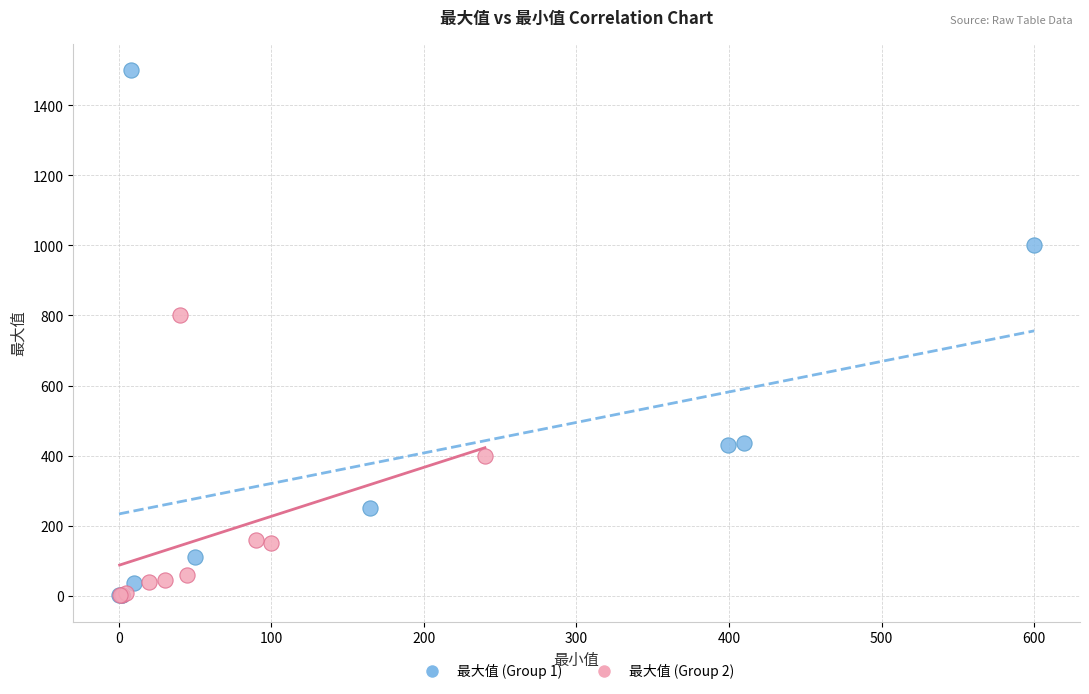

Which series contains the highest Y value?

最大值 (Group 1)